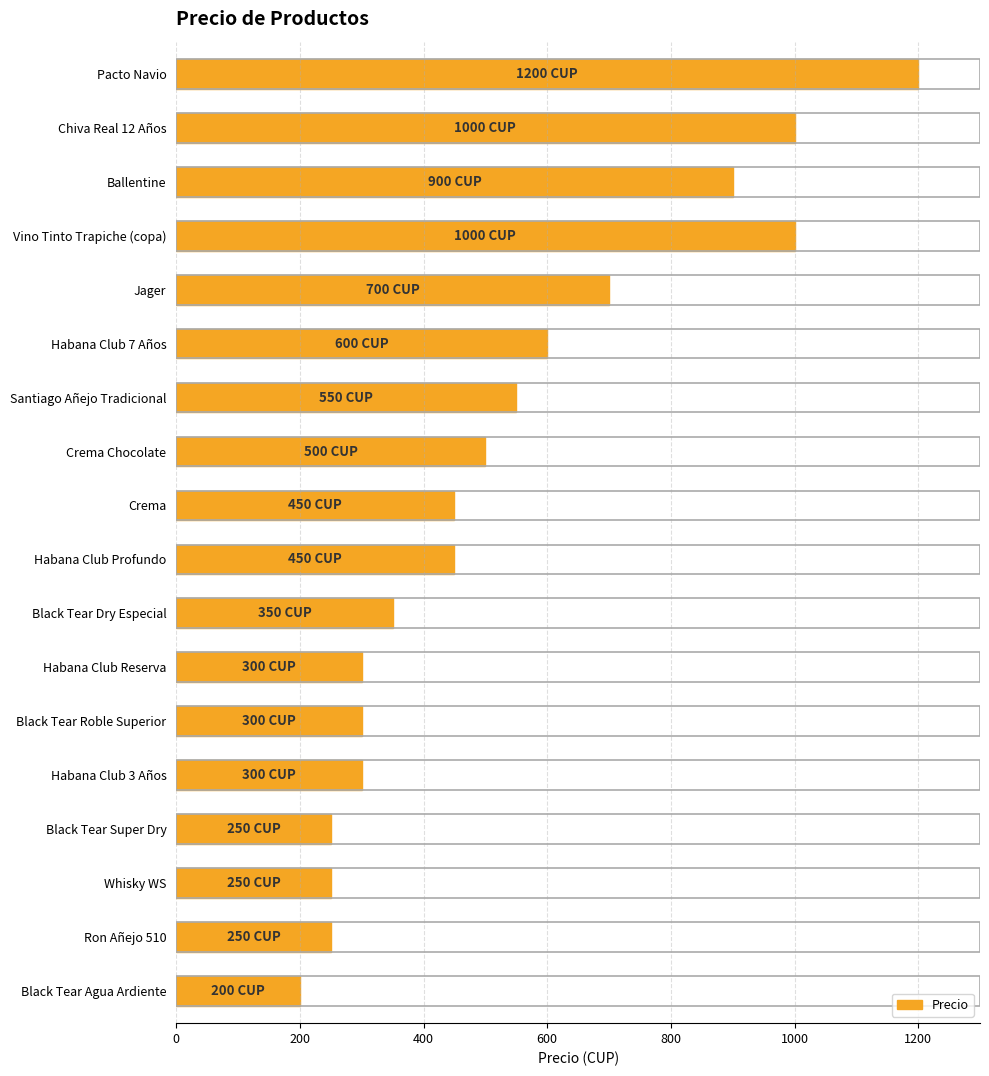

Which has a higher value, Whisky WS or Habana Club Reserva?

Habana Club Reserva